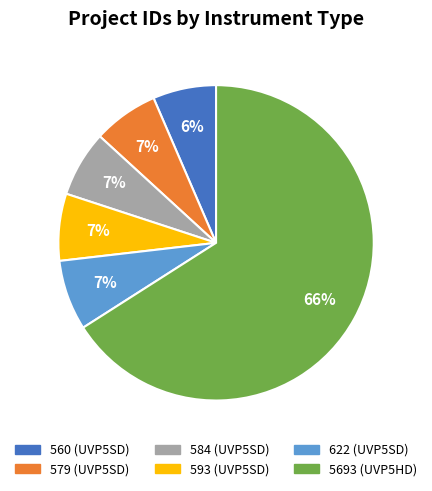

Is there a majority slice in this chart?

Yes